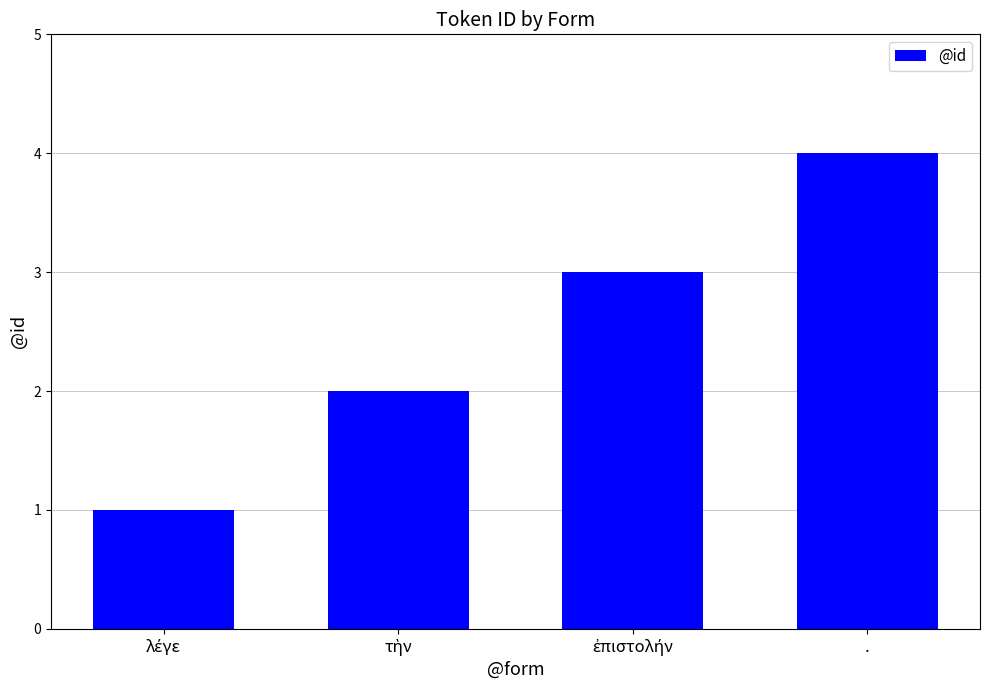

What is the difference between the maximum and minimum values?

3